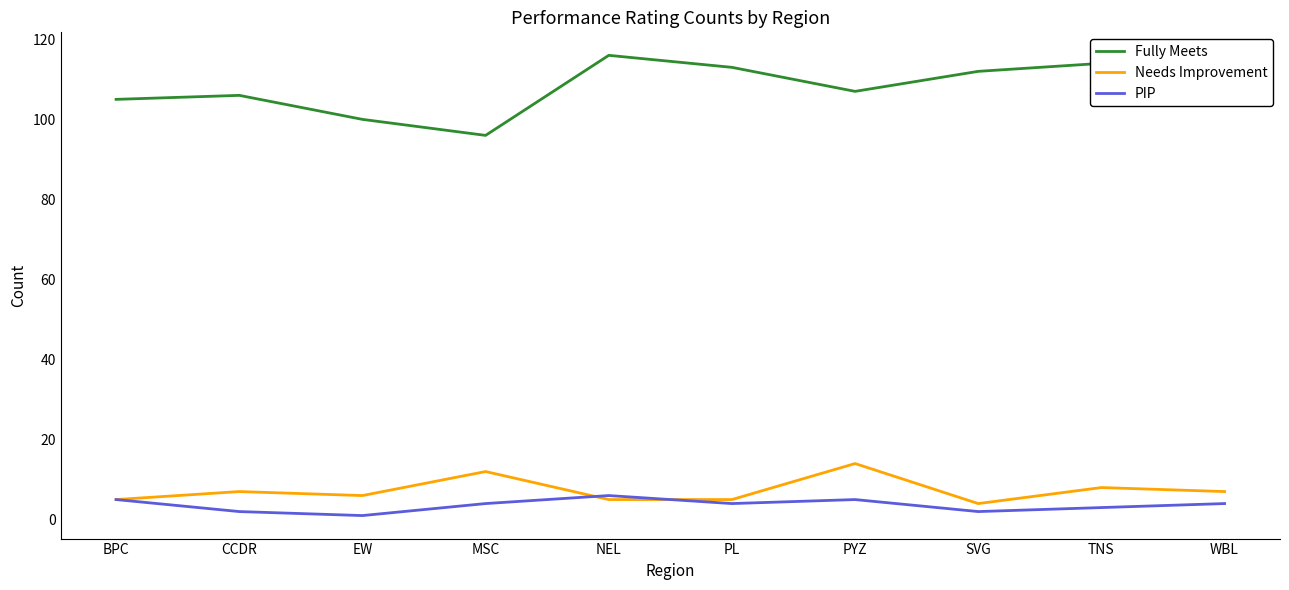

How many interior local valleys does the Fully Meets series have?

2